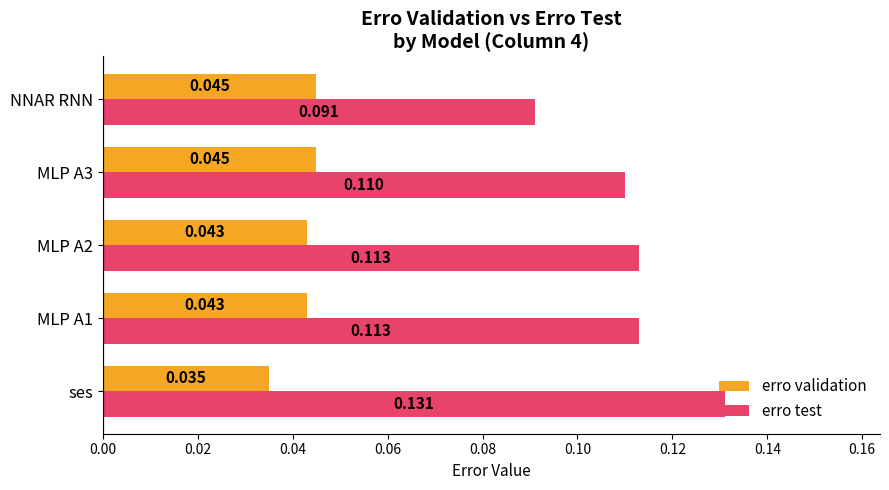

Is the value of erro test at MLP A1 greater than the value of erro validation at NNAR RNN?

Yes